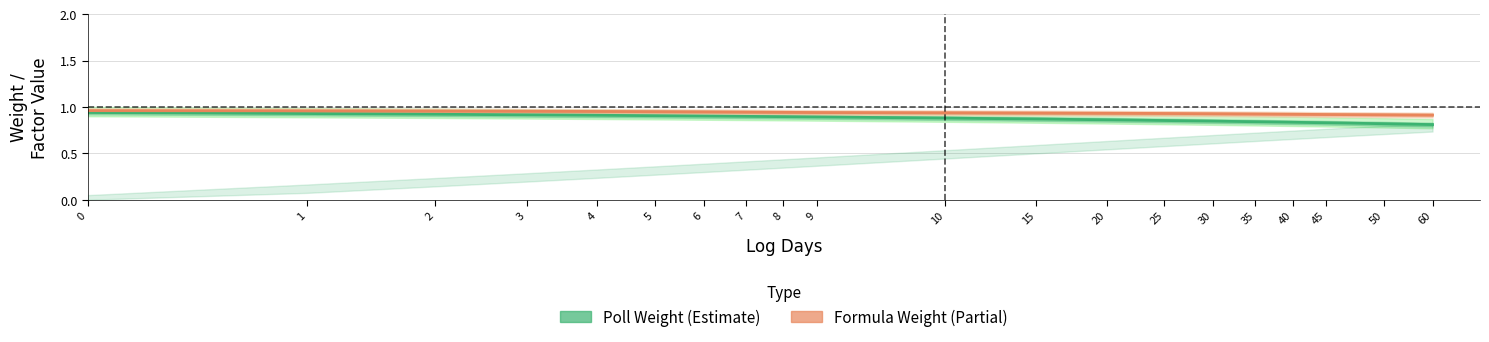

Is this an area chart (filled region under the line)?

No